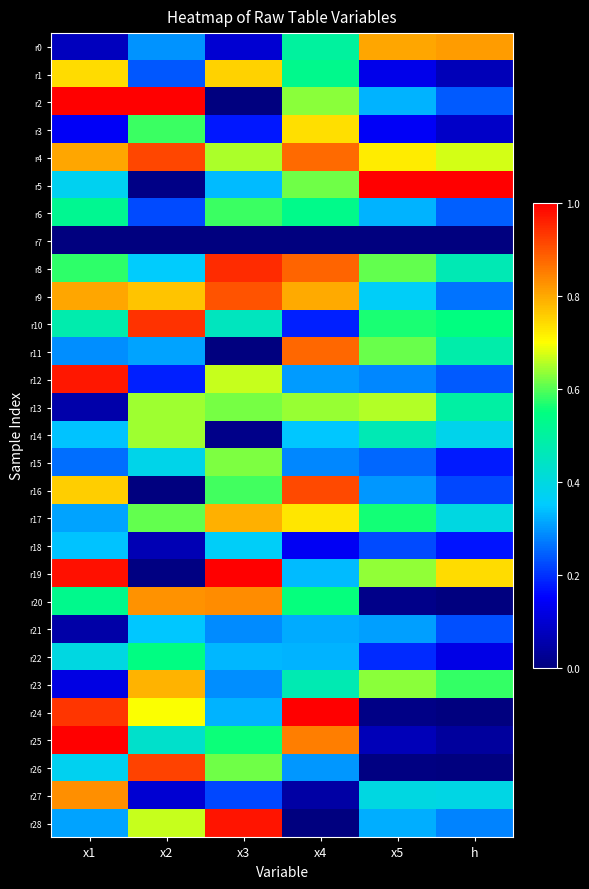

Reading left to right, what are all the values shown in this chart?

r0: x1=0.1	x2=0.3	x3=0.1	x4=0.5	x5=0.8	h=0.8
r1: x1=0.7	x2=0.2	x3=0.8	x4=0.5	x5=0.1	h=0.1
r2: x1=1.0	x2=1.0	x3=0.0	x4=0.6	x5=0.3	h=0.2
r3: x1=0.1	x2=0.6	x3=0.2	x4=0.7	x5=0.1	h=0.1
r4: x1=0.8	x2=0.9	x3=0.6	x4=0.9	x5=0.7	h=0.7
r5: x1=0.4	x2=0.0	x3=0.3	x4=0.6	x5=1.0	h=1.0
r6: x1=0.5	x2=0.2	x3=0.6	x4=0.5	x5=0.3	h=0.2
r7: x1=0.0	x2=0.0	x3=0.0	x4=0.0	x5=0.0	h=0.0
r8: x1=0.6	x2=0.4	x3=0.9	x4=0.9	x5=0.6	h=0.5
r9: x1=0.8	x2=0.8	x3=0.9	x4=0.8	x5=0.4	h=0.3
r10: x1=0.5	x2=0.9	x3=0.5	x4=0.2	x5=0.6	h=0.6
r11: x1=0.3	x2=0.3	x3=0.0	x4=0.9	x5=0.6	h=0.5
r12: x1=1.0	x2=0.2	x3=0.7	x4=0.3	x5=0.3	h=0.2
r13: x1=0.1	x2=0.6	x3=0.6	x4=0.6	x5=0.7	h=0.5
r14: x1=0.3	x2=0.6	x3=0.0	x4=0.3	x5=0.5	h=0.4
r15: x1=0.3	x2=0.4	x3=0.6	x4=0.3	x5=0.3	h=0.2
r16: x1=0.8	x2=0.0	x3=0.6	x4=0.9	x5=0.3	h=0.2
r17: x1=0.3	x2=0.6	x3=0.8	x4=0.7	x5=0.6	h=0.4
r18: x1=0.3	x2=0.1	x3=0.4	x4=0.1	x5=0.2	h=0.2
r19: x1=1.0	x2=0.0	x3=1.0	x4=0.3	x5=0.6	h=0.7
r20: x1=0.5	x2=0.8	x3=0.8	x4=0.6	x5=0.0	h=0.0
r21: x1=0.0	x2=0.3	x3=0.3	x4=0.3	x5=0.3	h=0.2
r22: x1=0.4	x2=0.5	x3=0.3	x4=0.3	x5=0.2	h=0.1
r23: x1=0.1	x2=0.8	x3=0.3	x4=0.5	x5=0.6	h=0.6
r24: x1=0.9	x2=0.7	x3=0.3	x4=1.0	x5=0.0	h=0.0
r25: x1=1.0	x2=0.4	x3=0.6	x4=0.9	x5=0.1	h=0.0
r26: x1=0.4	x2=0.9	x3=0.6	x4=0.3	x5=0.0	h=0.0
r27: x1=0.8	x2=0.1	x3=0.2	x4=0.0	x5=0.4	h=0.4
r28: x1=0.3	x2=0.7	x3=1.0	x4=0.0	x5=0.3	h=0.3